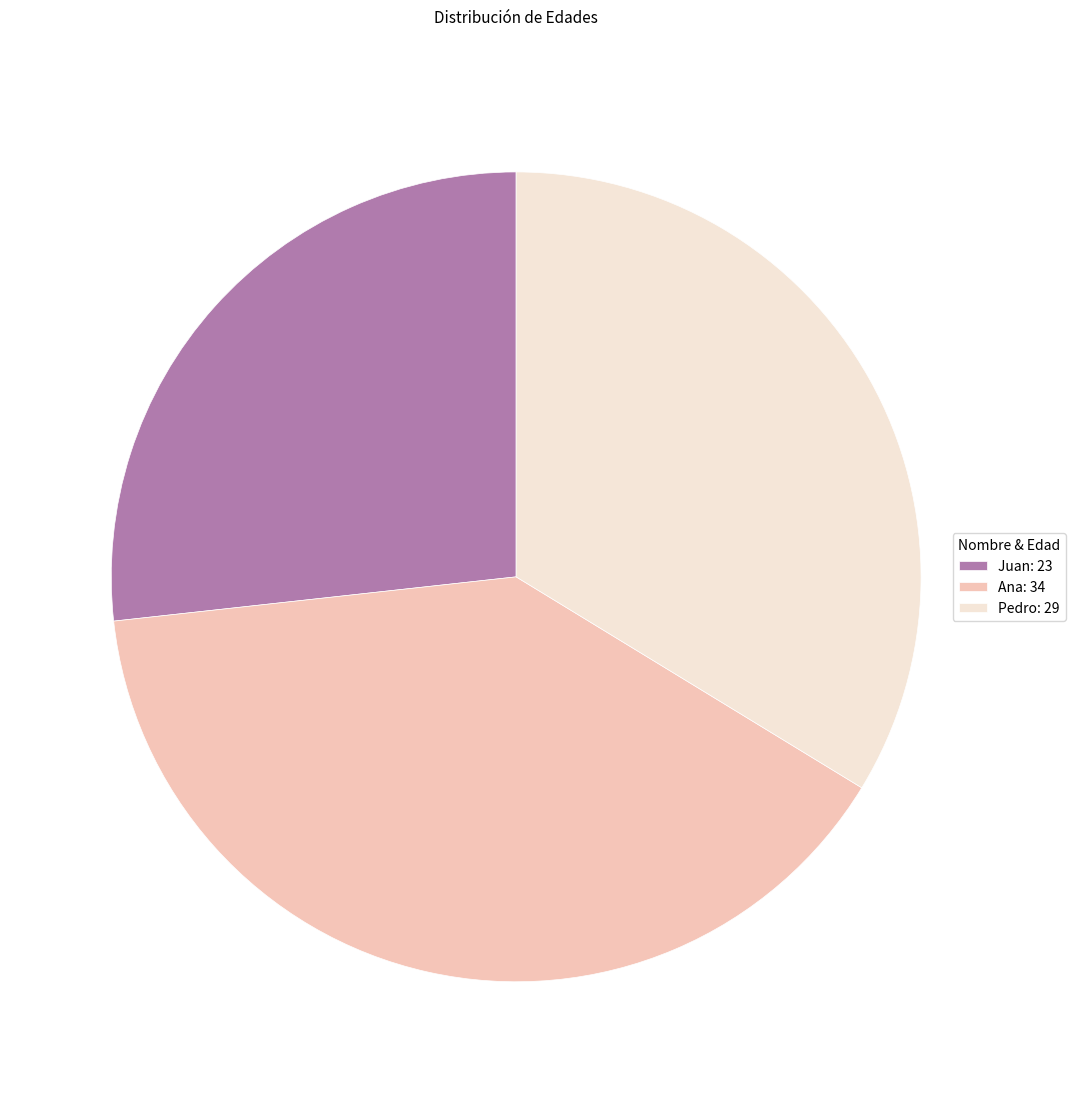

Count the number of slices in the pie.

3